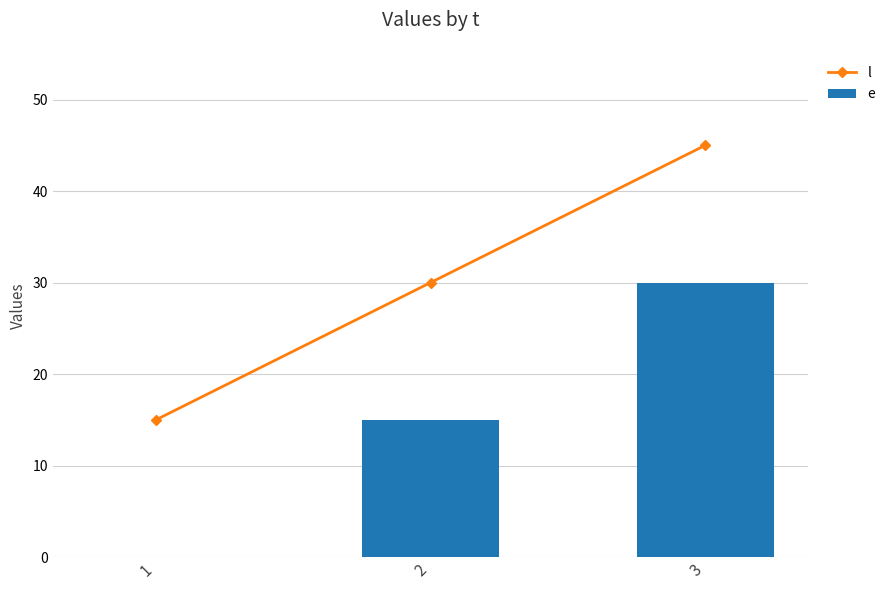

What are all the series names shown in the legend?

l, e